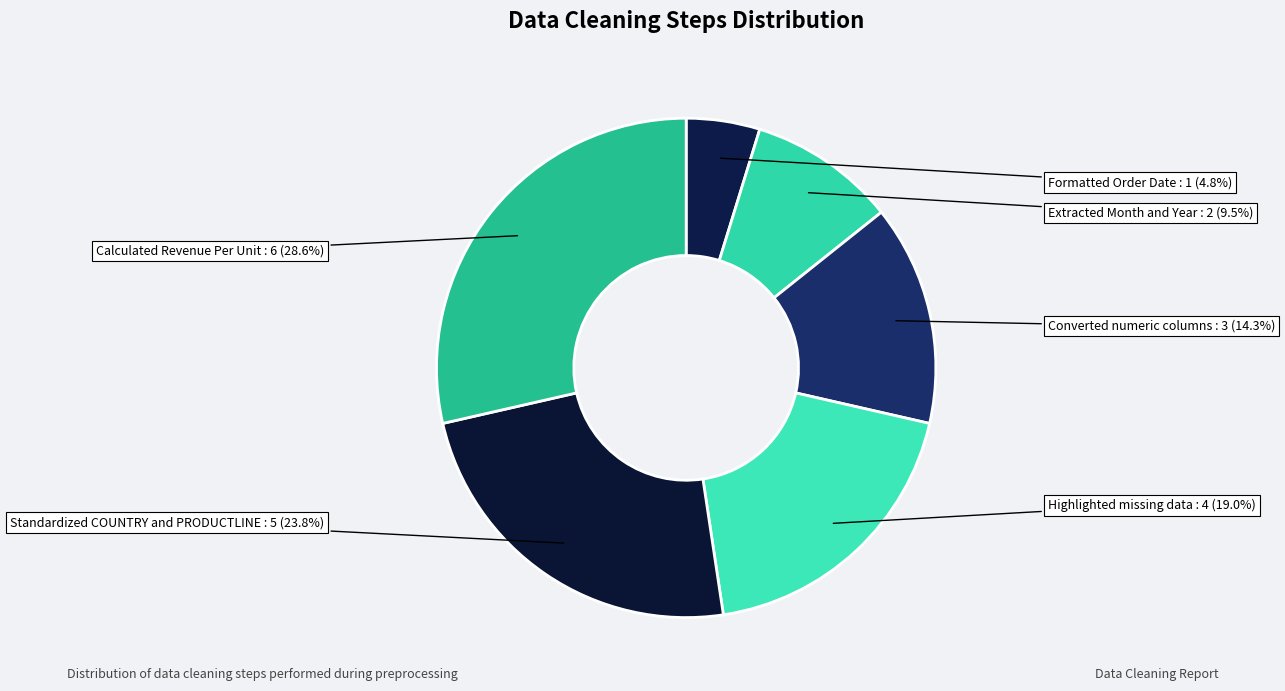

Count the number of slices in the pie.

6